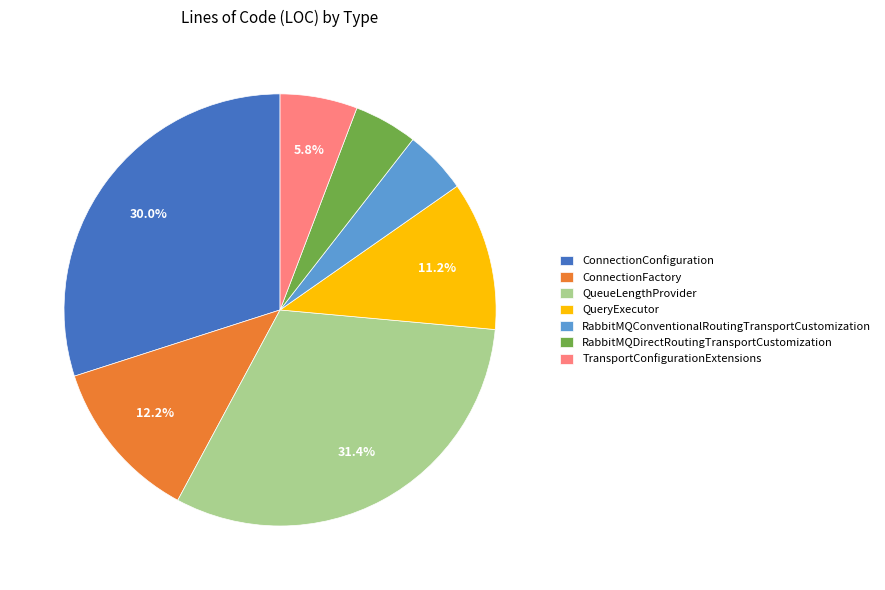

How many slices are in this pie chart?

7